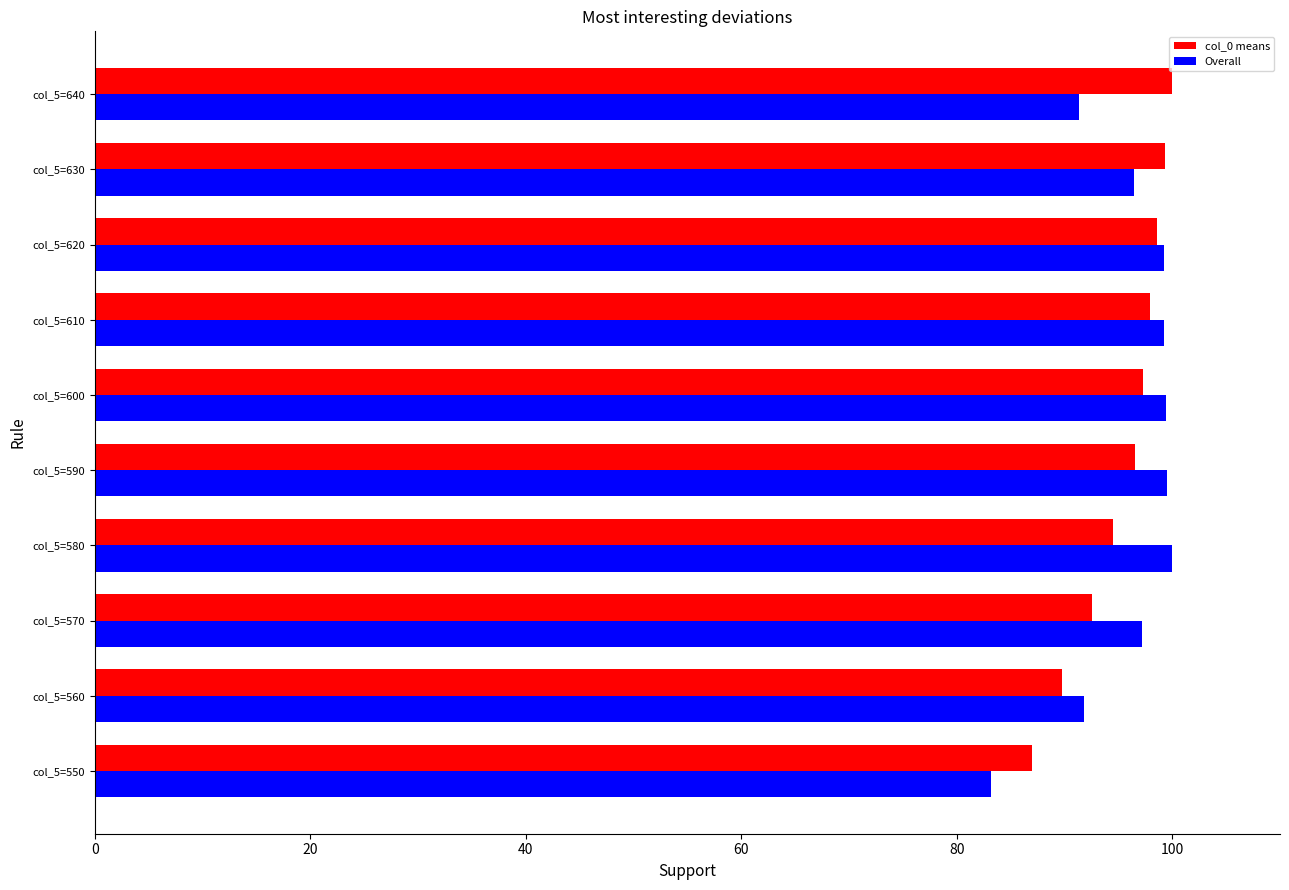

Which series changed the most between col_5=550 and col_5=580?

Overall